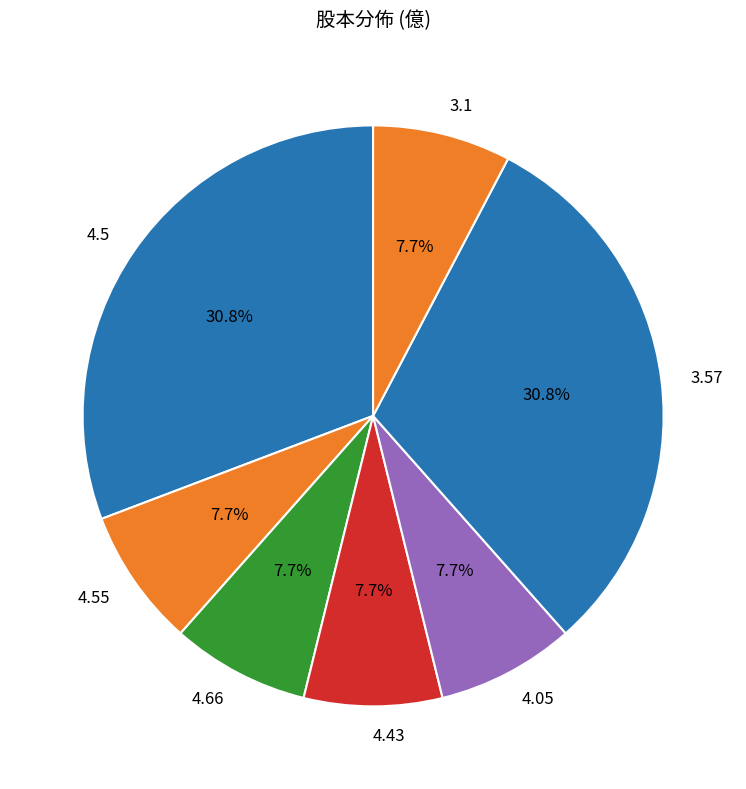

Between 3.57 and 3.1, which is larger?

3.57